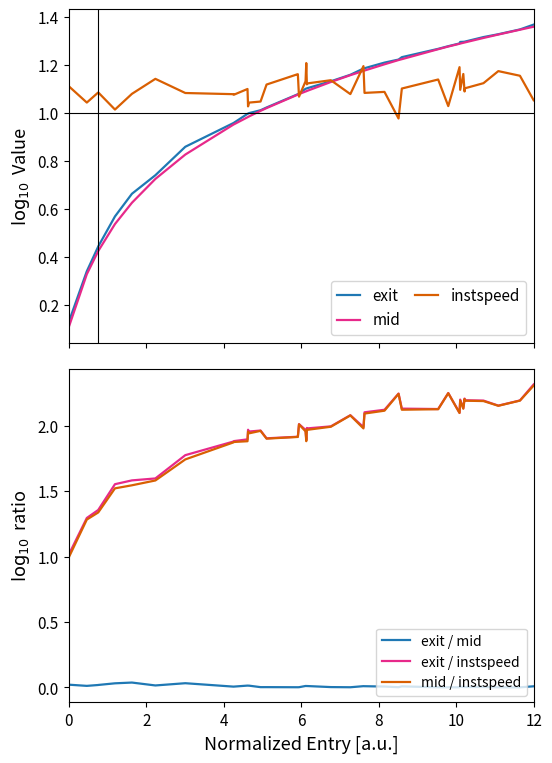

What is the difference between the highest and lowest values at 0?

1.1